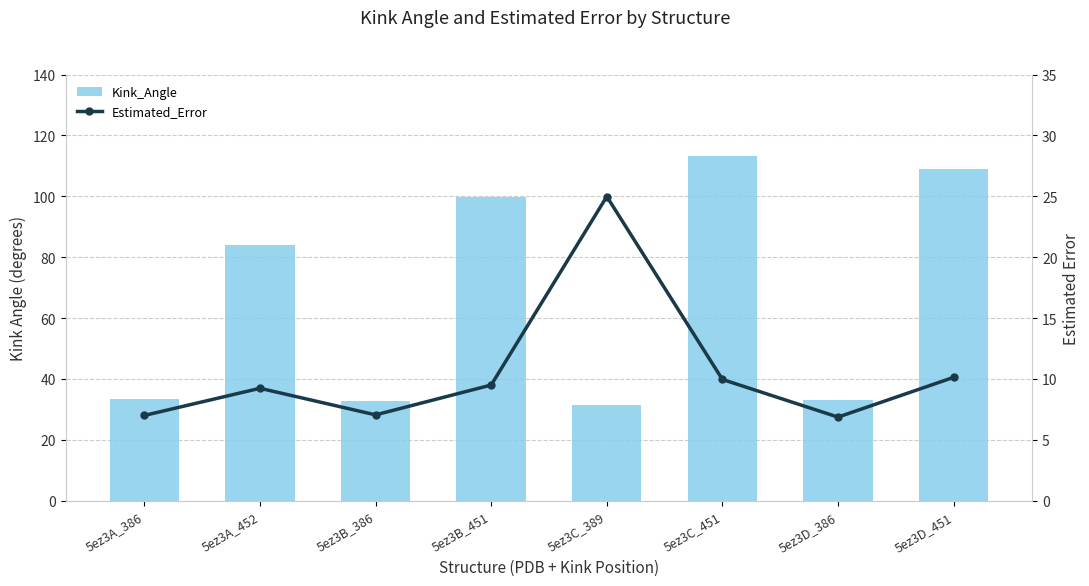

What is the difference between the maximum and minimum values in the Estimated_Error series?

18.1